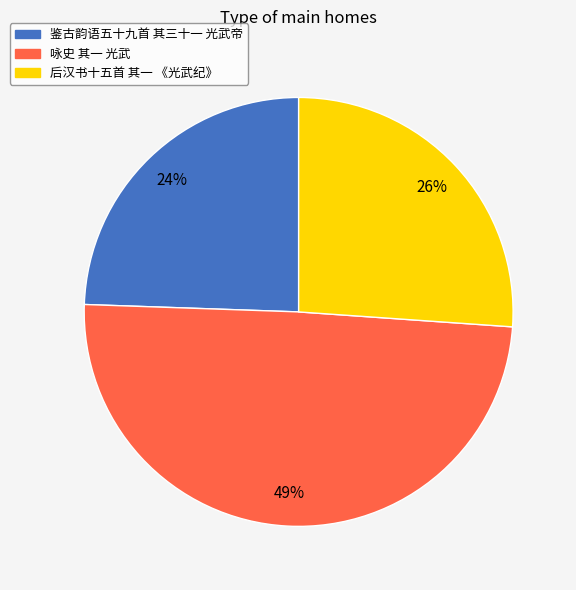

Does 咏史 其一 光武 represent more than half of the total?

No